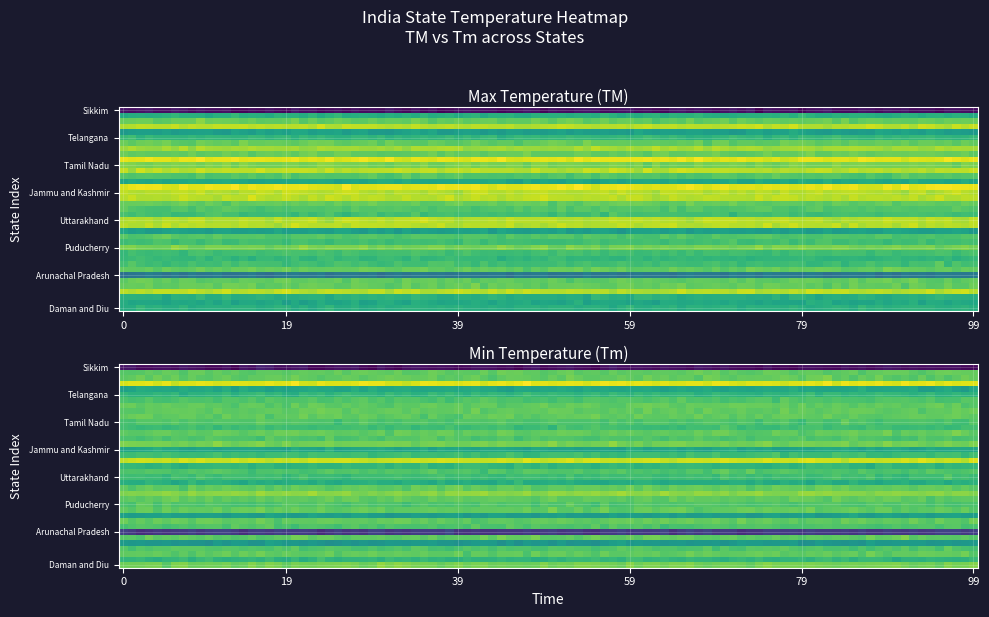

What is the total value across all series at 3?

71